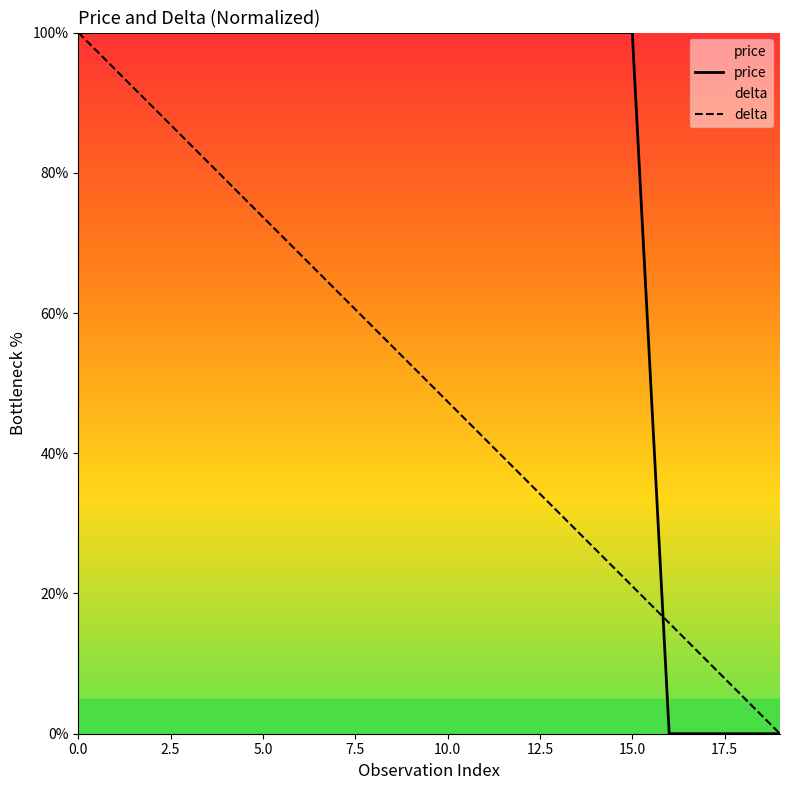

What is the difference between the second highest and second lowest values in the price series?

100.0